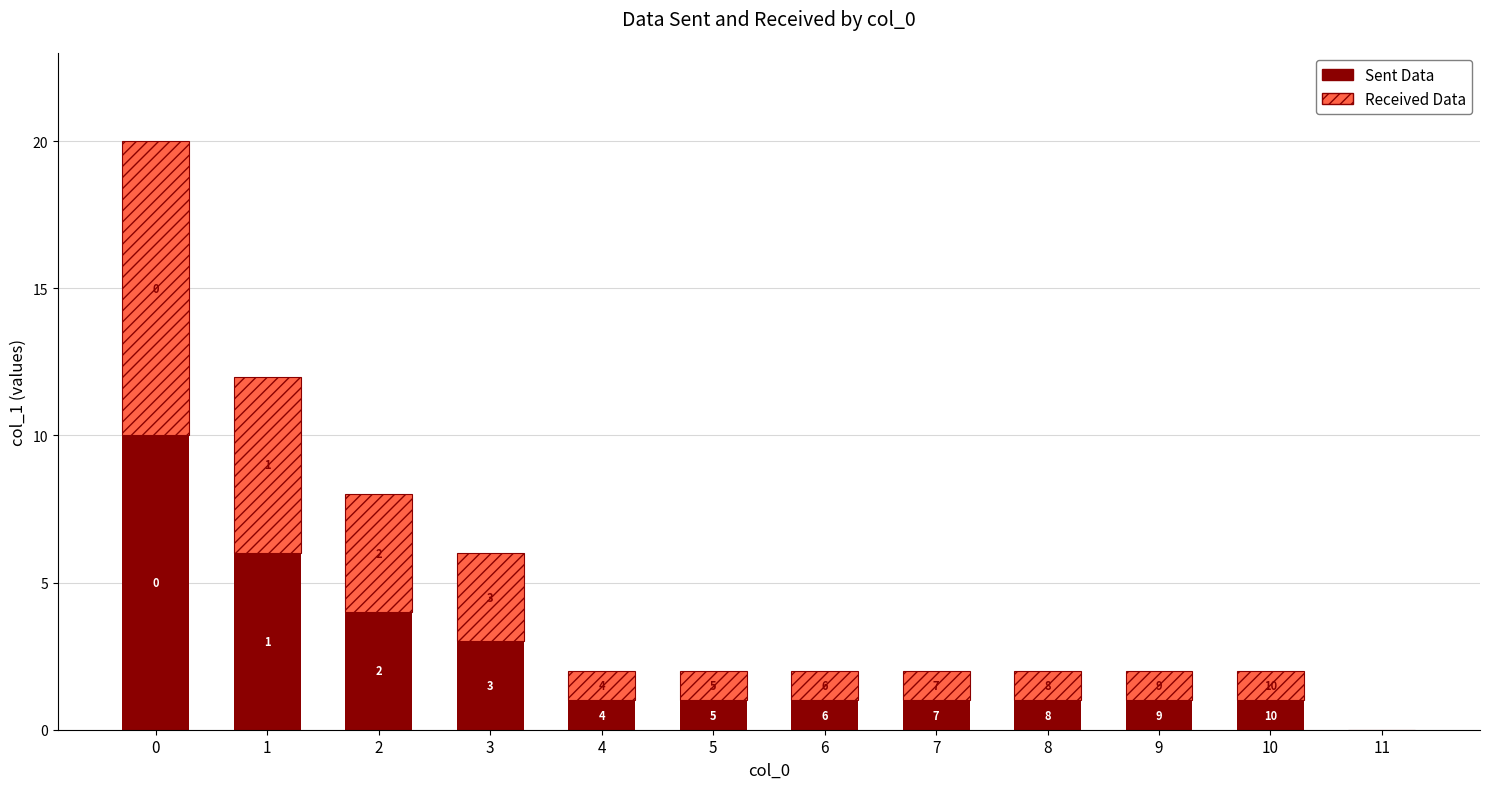

The Sent Data series shows -6 at 11. True or false?

False